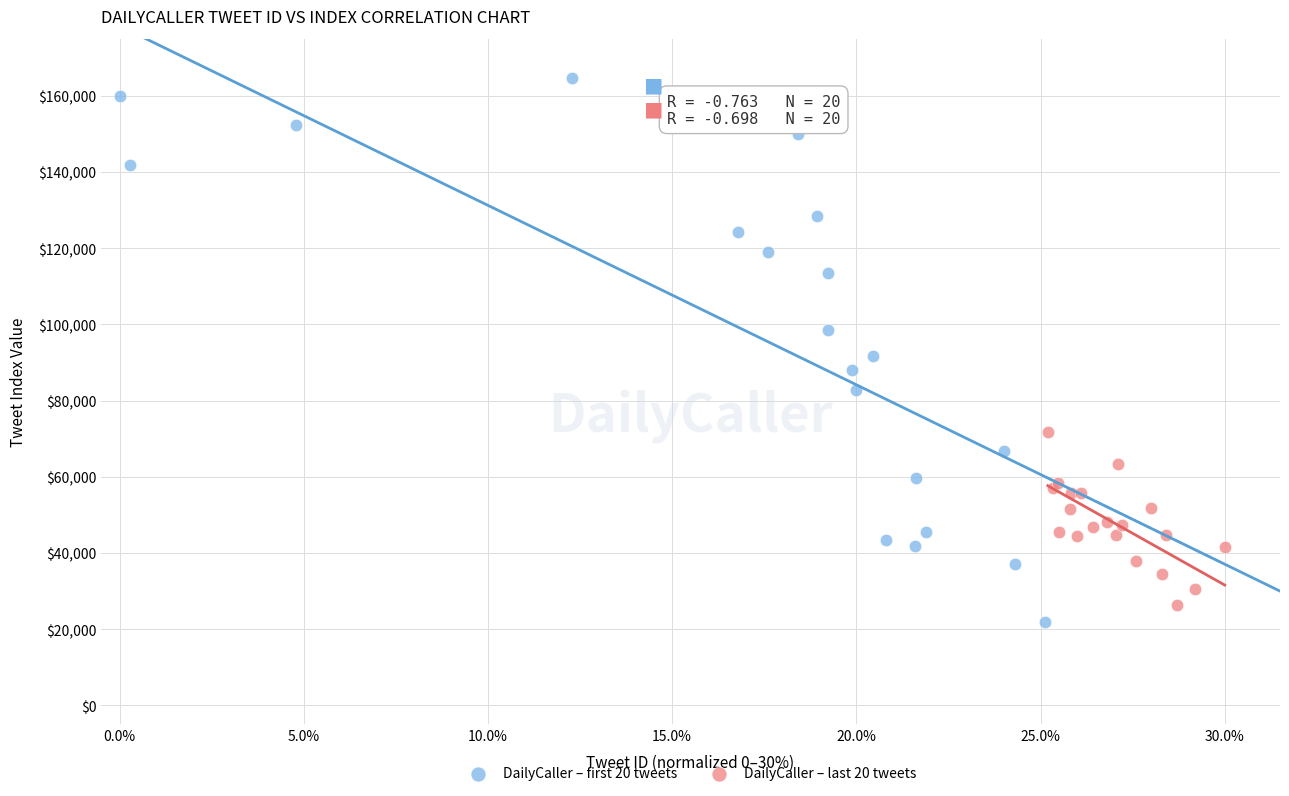

Which series contains the highest Y value?

DailyCaller – first 20 tweets